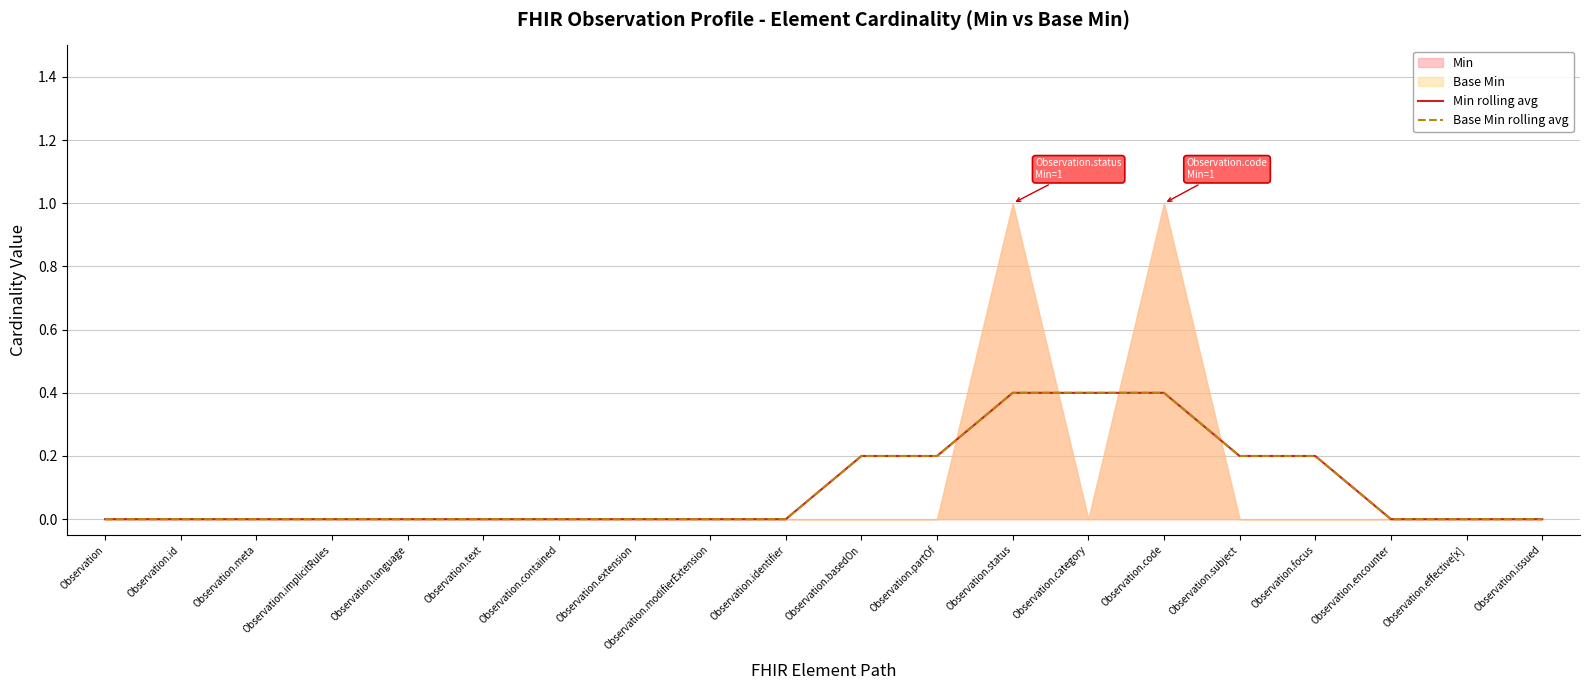

At which category is the sum across all series the highest?

Observation.status